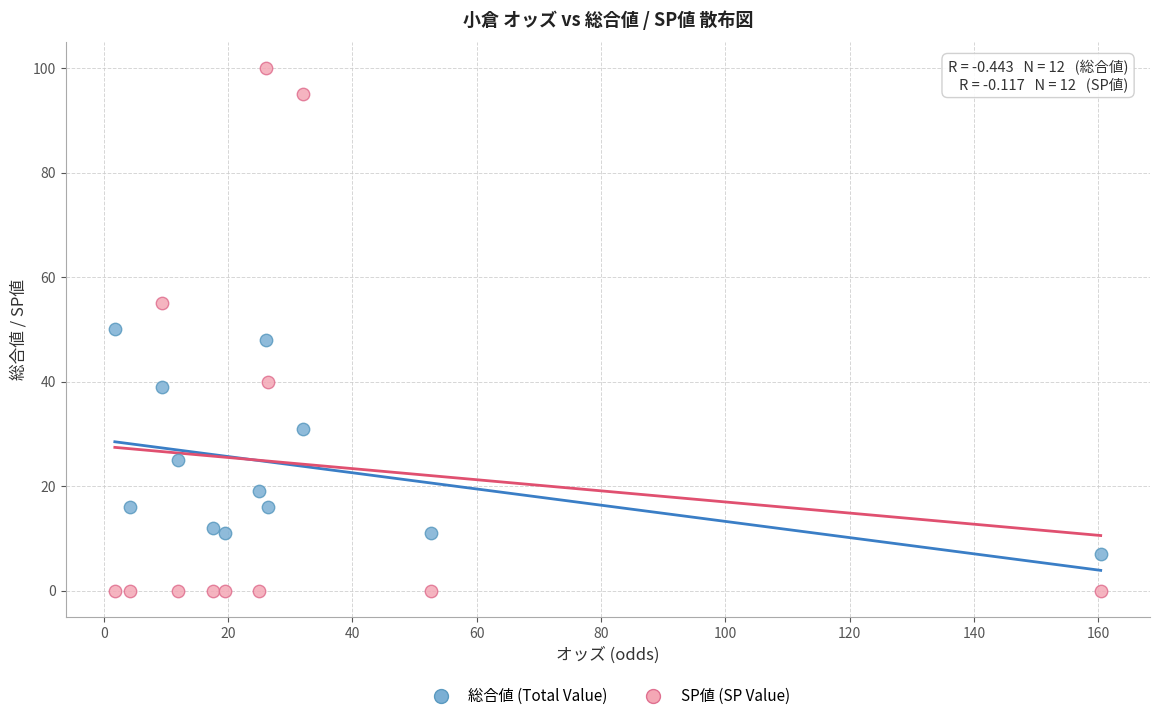

Across all data points, what is the range of Y values (max minus min)?

100